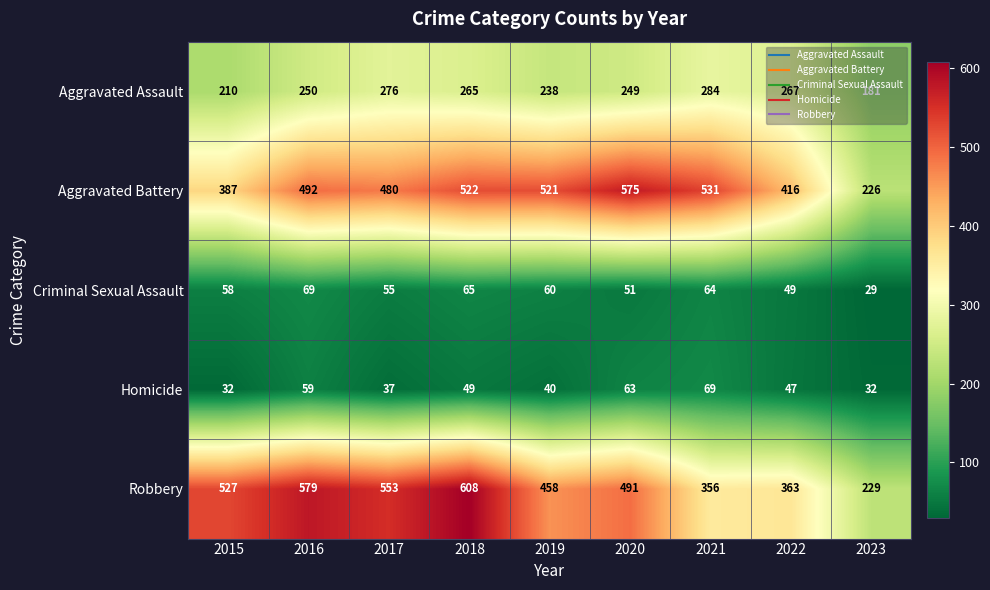

What is the sum of the Robbery values at 2017 and 2021?

909